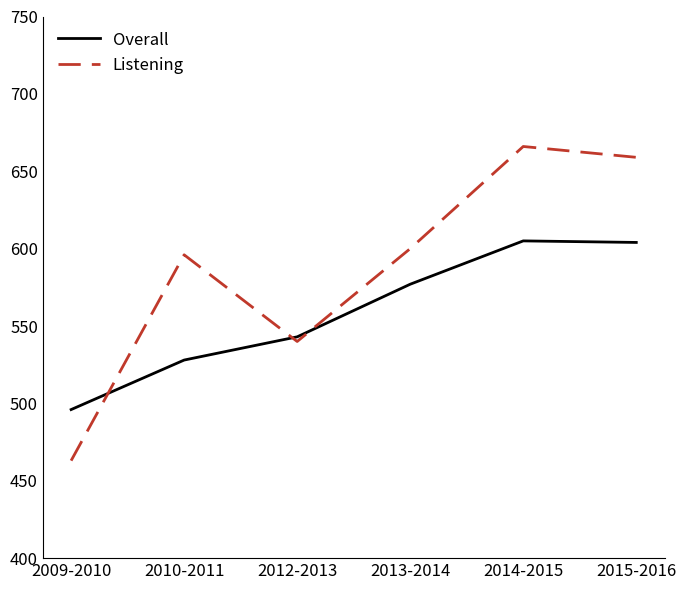

The value of Listening at 2015-2016 is 1030. True or false?

False